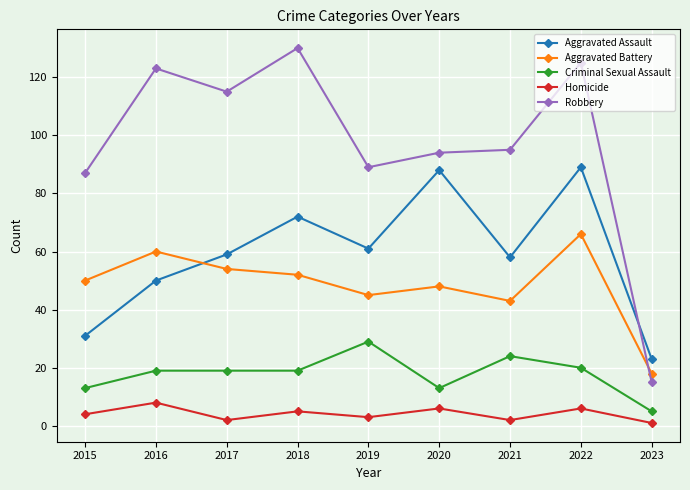

Reading left to right, what are all the values shown in this chart?

Aggravated Assault: 2015=31	2016=50	2017=59	2018=72	2019=61	2020=88	2021=58	2022=89	2023=23
Aggravated Battery: 2015=50	2016=60	2017=54	2018=52	2019=45	2020=48	2021=43	2022=66	2023=18
Criminal Sexual Assault: 2015=13	2016=19	2017=19	2018=19	2019=29	2020=13	2021=24	2022=20	2023=5
Homicide: 2015=4	2016=8	2017=2	2018=5	2019=3	2020=6	2021=2	2022=6	2023=1
Robbery: 2015=87	2016=123	2017=115	2018=130	2019=89	2020=94	2021=95	2022=125	2023=15